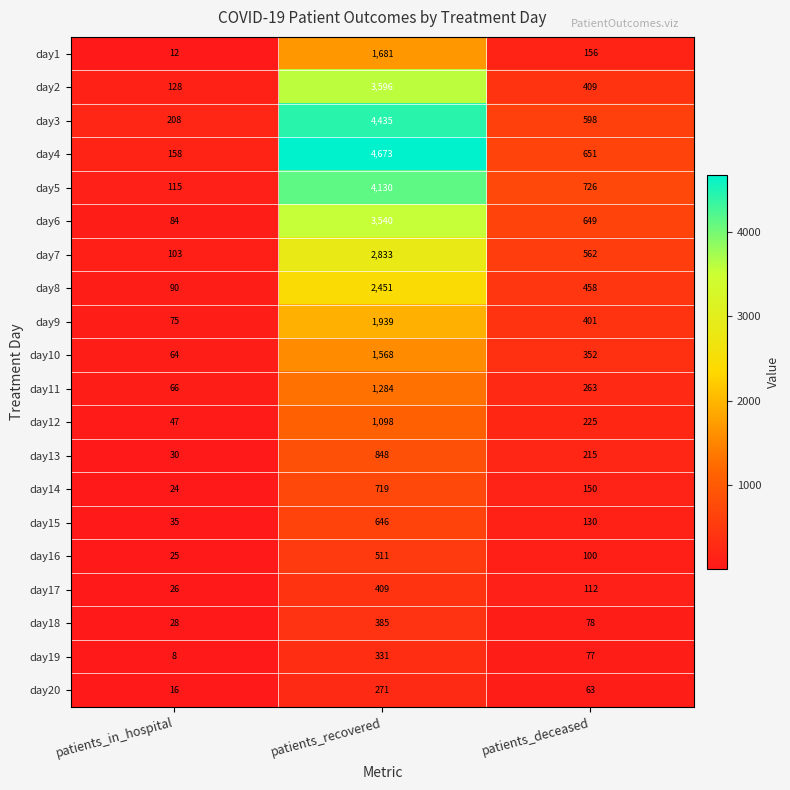

What is the minimum value shown in the chart?

8